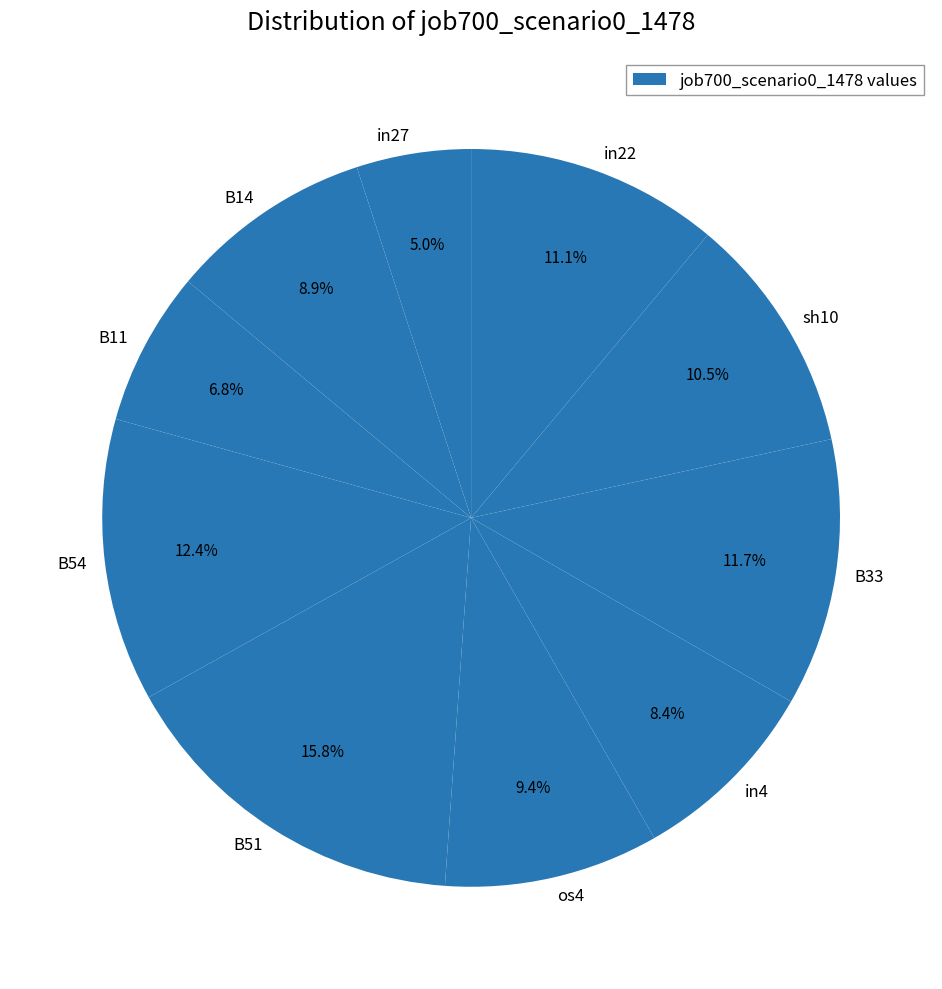

What percentage do in4 and in22 together represent?

19.5%